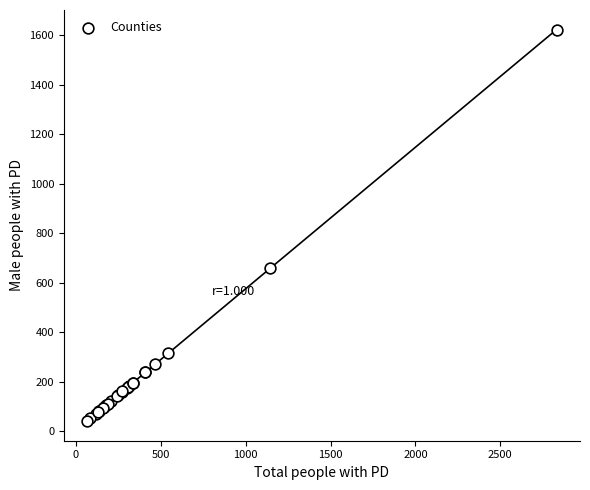

What Y value in the scatter plot is closest to 830?

661